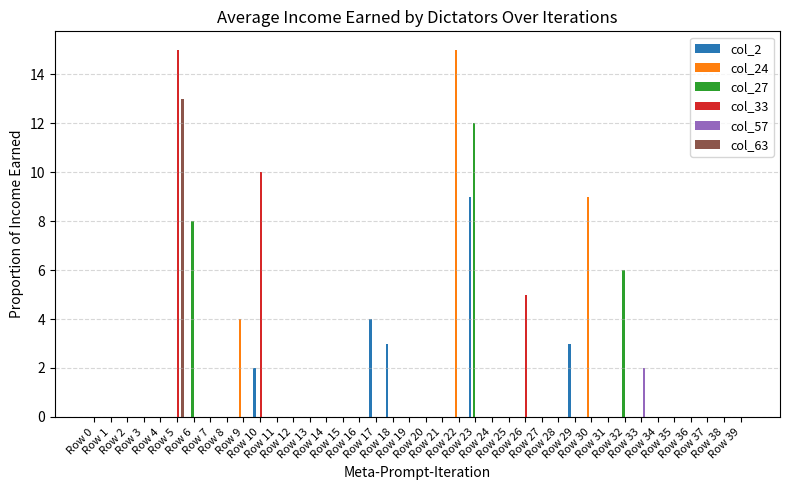

Reading right to left, transcribe all the data shown in this chart.

col_2: 0	0	0	0	0	0	0	0	0	0	3	0	0	0	0	0	9	0	0	0	0	3	4	0	0	0	0	0	0	2	0	0	0	0	0	0	0	0	0	0
col_24: 0	0	0	0	0	0	0	0	0	9	0	0	0	0	0	0	0	15	0	0	0	0	0	0	0	0	0	0	0	0	4	0	0	0	0	0	0	0	0	0
col_27: 0	0	0	0	0	0	0	6	0	0	0	0	0	0	0	0	12	0	0	0	0	0	0	0	0	0	0	0	0	0	0	0	0	8	0	0	0	0	0	0
col_33: 0	0	0	0	0	0	0	0	0	0	0	0	0	5	0	0	0	0	0	0	0	0	0	0	0	0	0	0	0	10	0	0	0	0	15	0	0	0	0	0
col_57: 0	0	0	0	0	0	2	0	0	0	0	0	0	0	0	0	0	0	0	0	0	0	0	0	0	0	0	0	0	0	0	0	0	0	0	0	0	0	0	0
col_63: 0	0	0	0	0	0	0	0	0	0	0	0	0	0	0	0	0	0	0	0	0	0	0	0	0	0	0	0	0	0	0	0	0	0	13	0	0	0	0	0